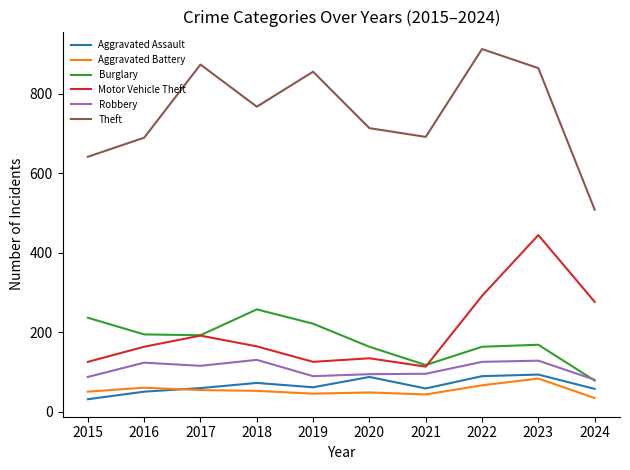

Between 2018 and 2023, which series saw the biggest shift?

Motor Vehicle Theft